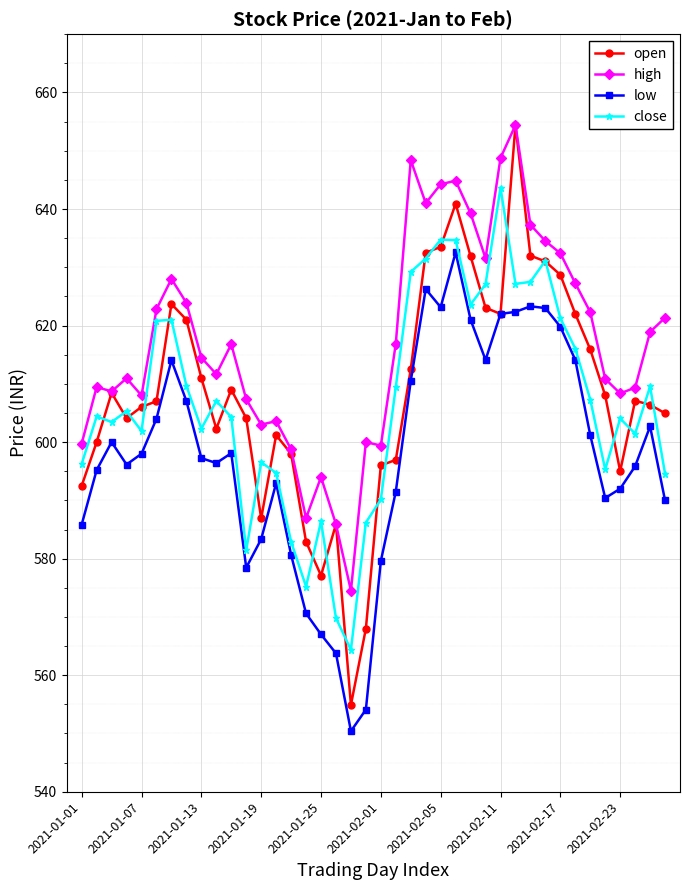

How many distinct data groups are displayed?

4